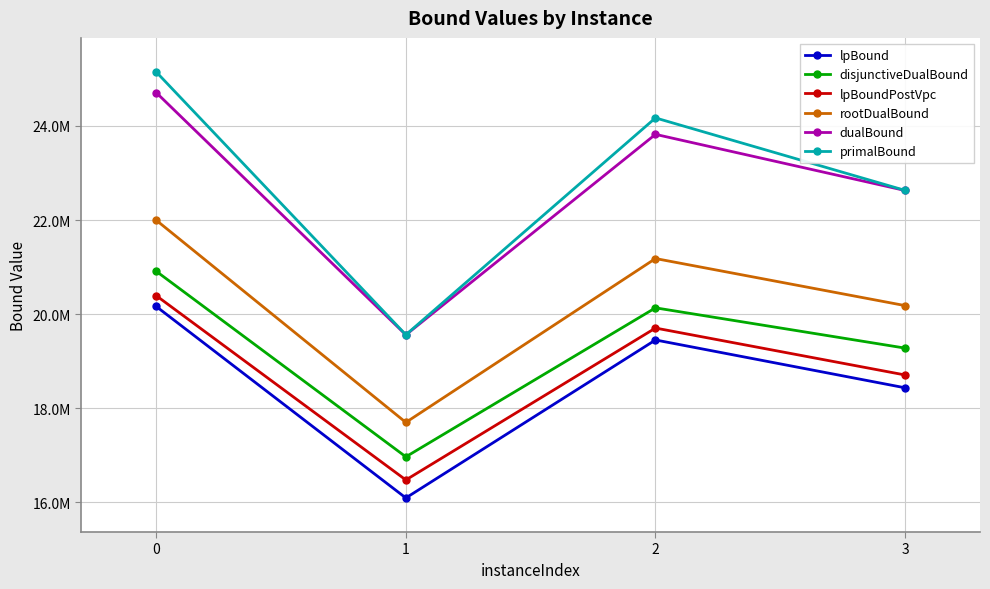

True or false: dualBound and lpBoundPostVpc intersect in this chart.

False